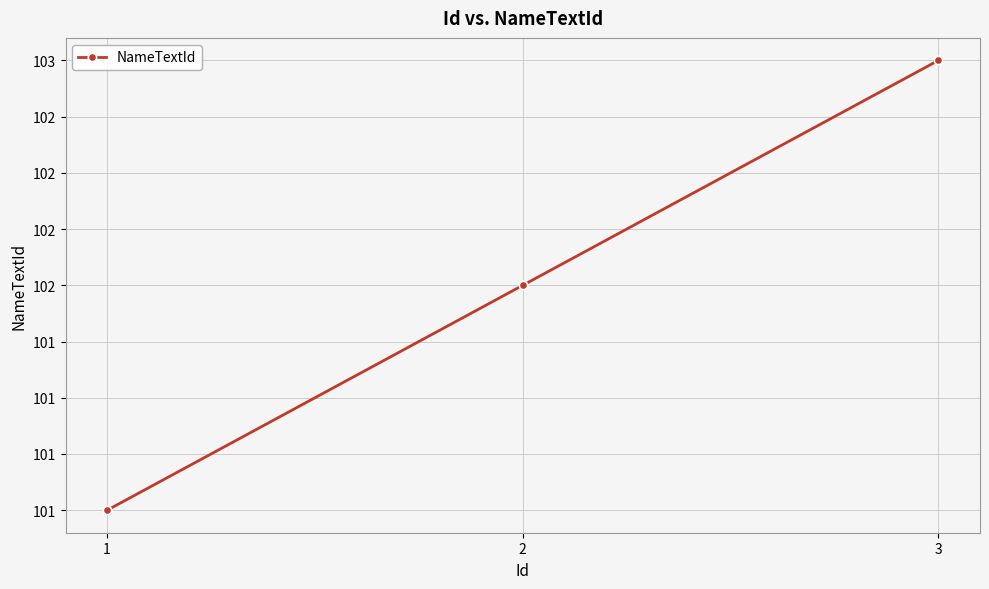

True or false: the data shows 65 at 3.

False